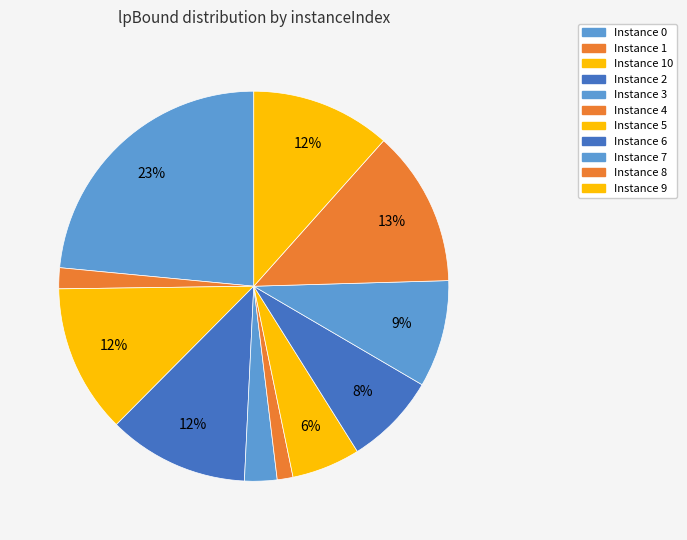

Count the number of slices in the pie.

11